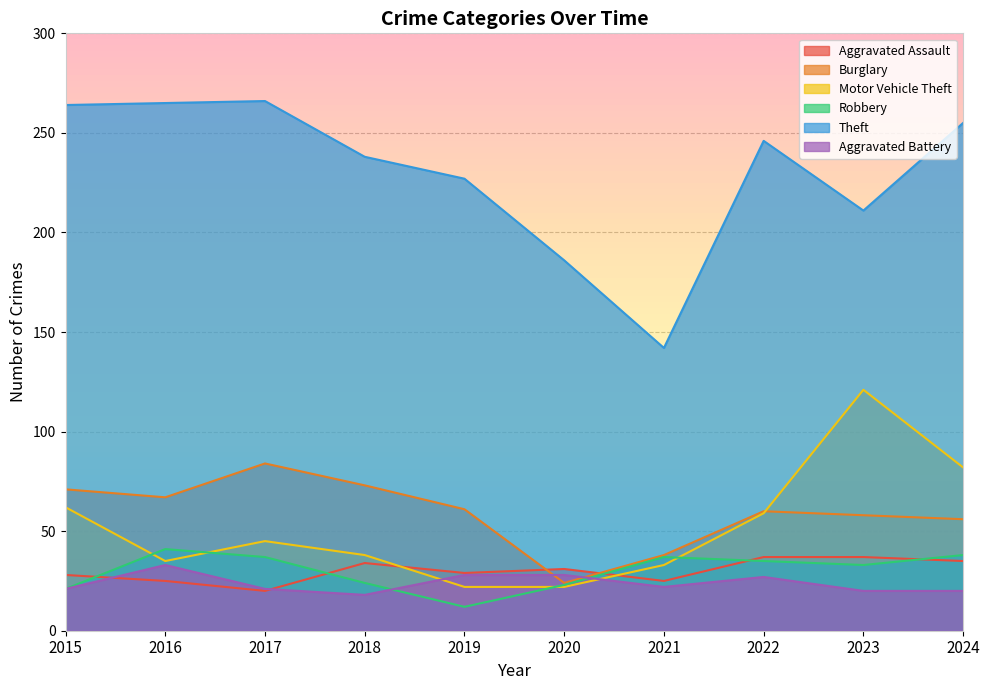

What are all the series names shown in the legend?

Aggravated Assault, Burglary, Motor Vehicle Theft, Robbery, Theft, Aggravated Battery